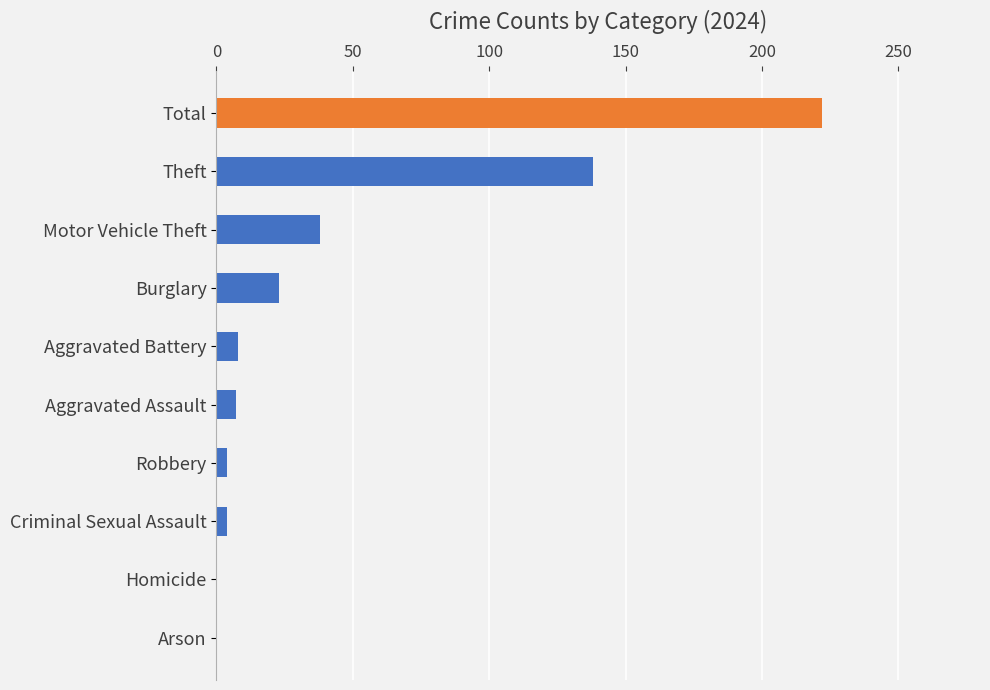

True or false: 2022 has a value of 13 at Aggravated Assault.

False